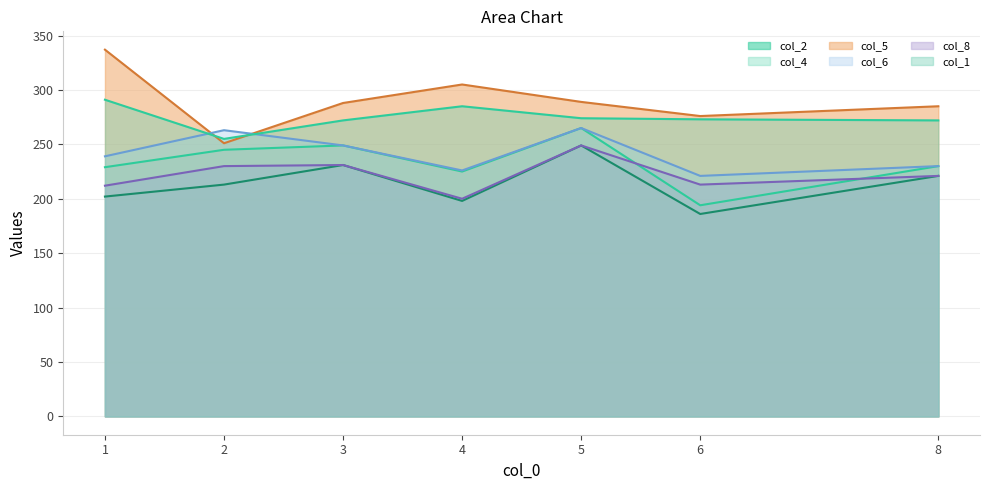

List the labels in order of col_8 value, smallest first.

4, 1, 6, 8, 2, 3, 5